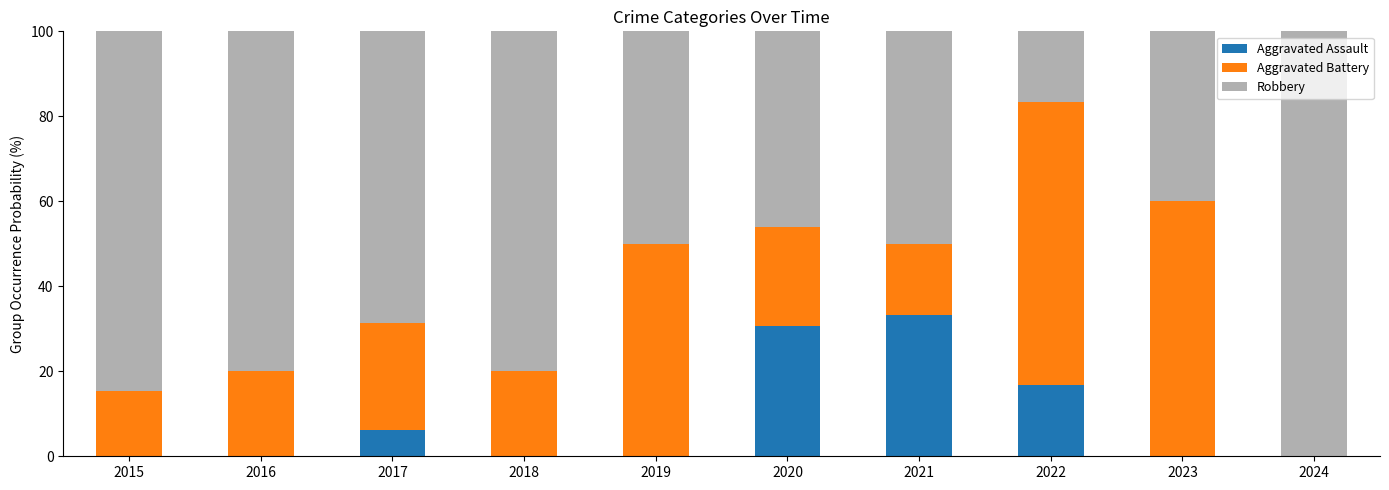

How many distinct data groups are displayed?

3